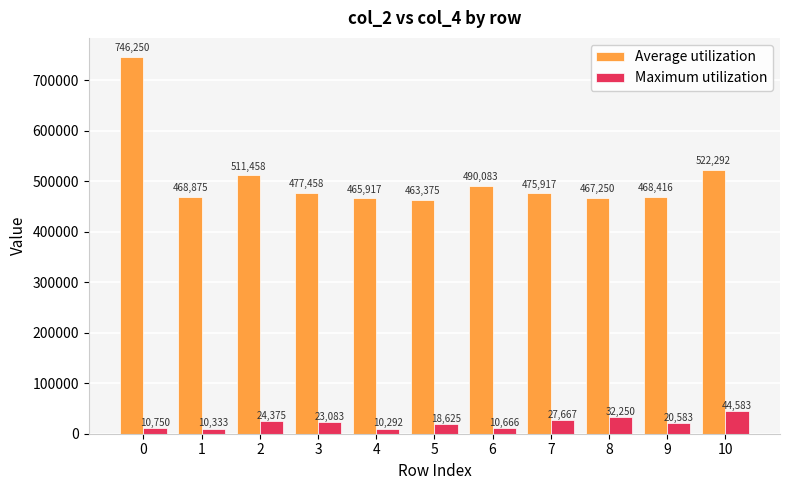

What is the sum of the Maximum utilization values at 4 and 2?

34667